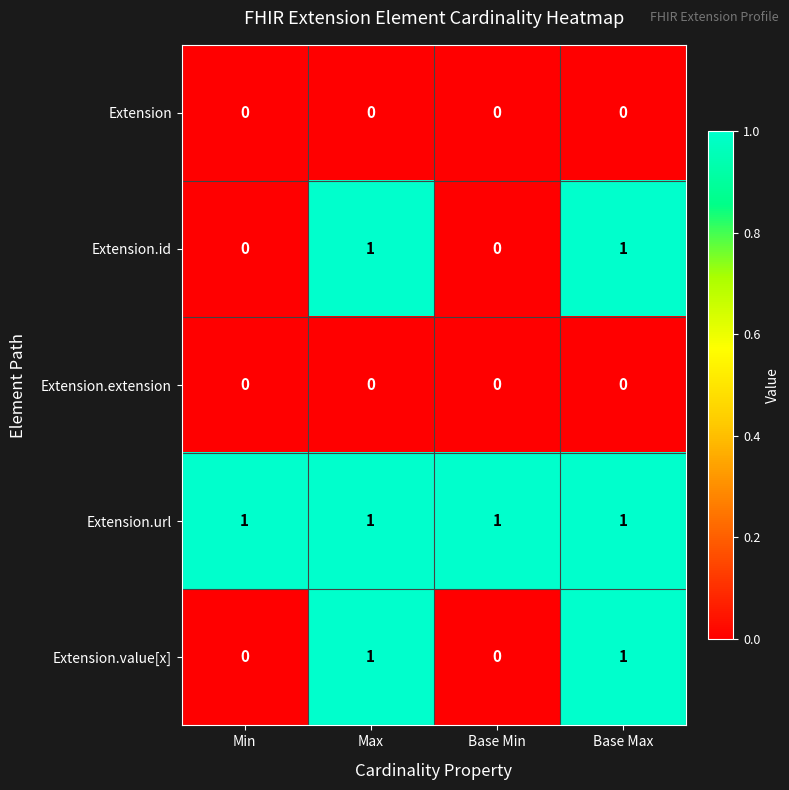

True or false: Extension.value[x] has a value of 1 at Max.

True